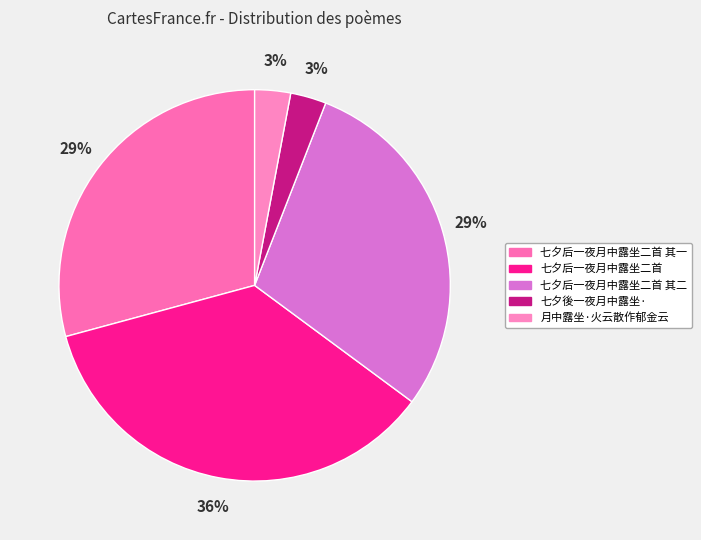

How many slices are in this pie chart?

5